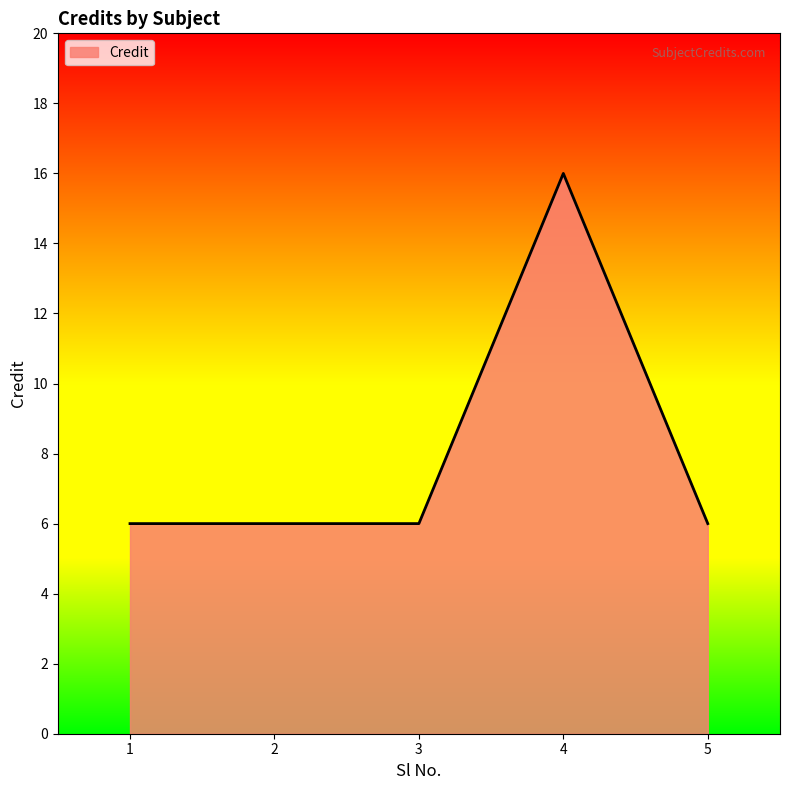

What is the ratio of the value at 2 to the value at 3?

1.0